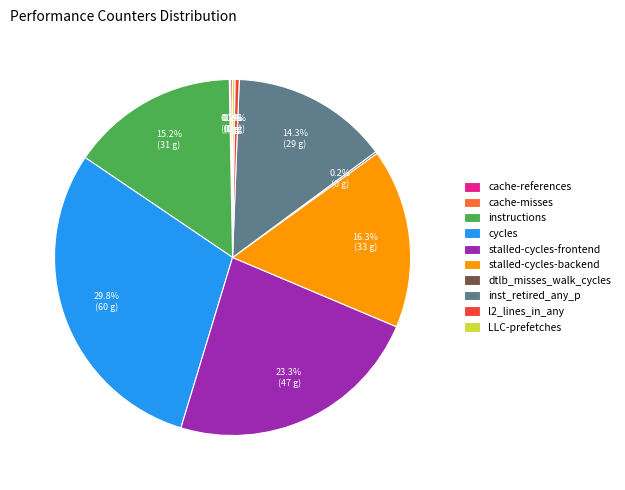

Which slice is the largest?

cycles